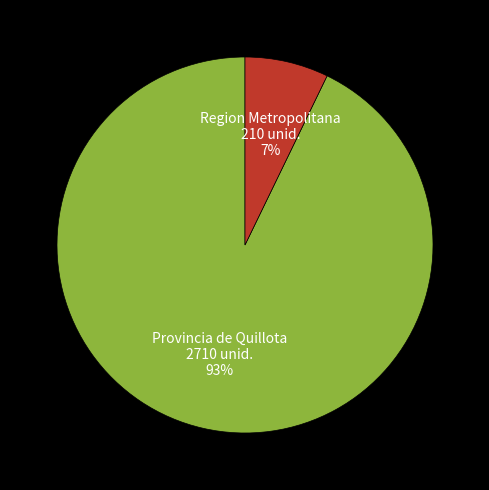

To the nearest percent, what percentage of the pie is Provincia de Quillota?

93%